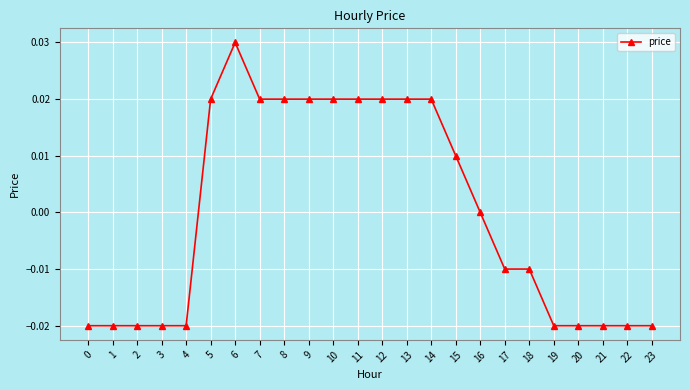

Is this an area chart (filled region under the line)?

No